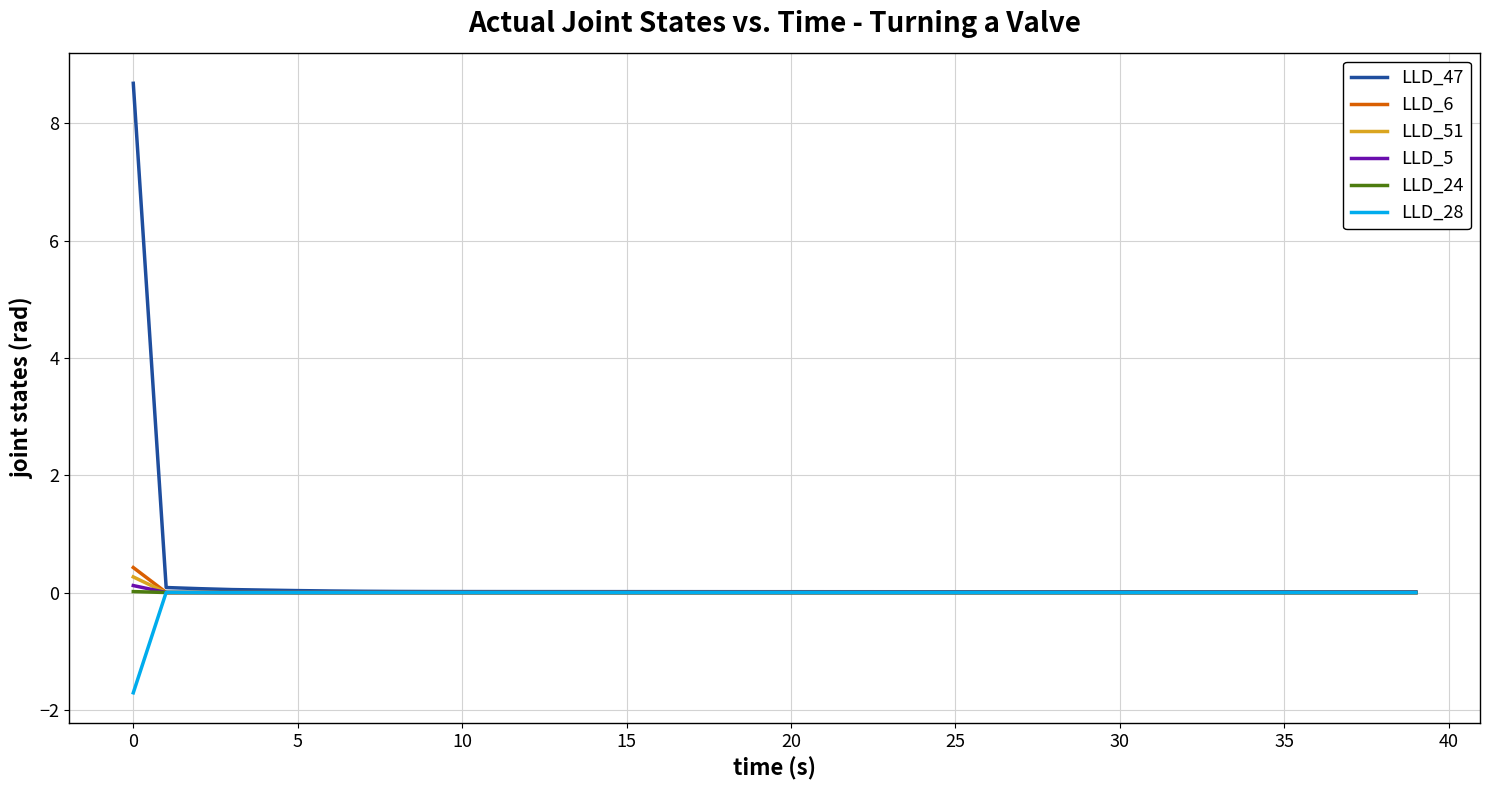

How many categories are shown in the chart?

40